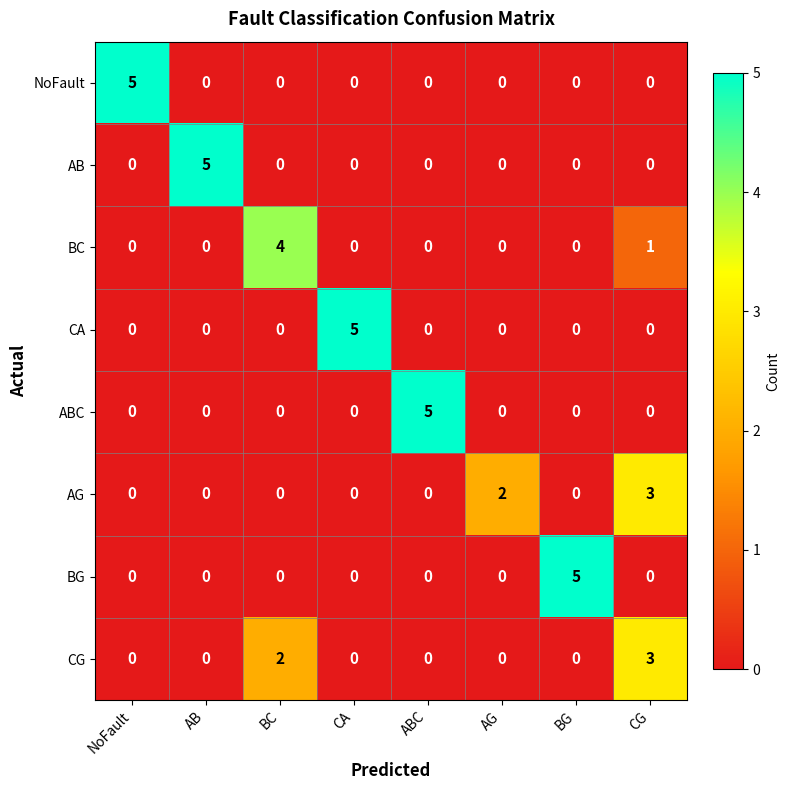

Is it true that BC equals 2 at AG?

False